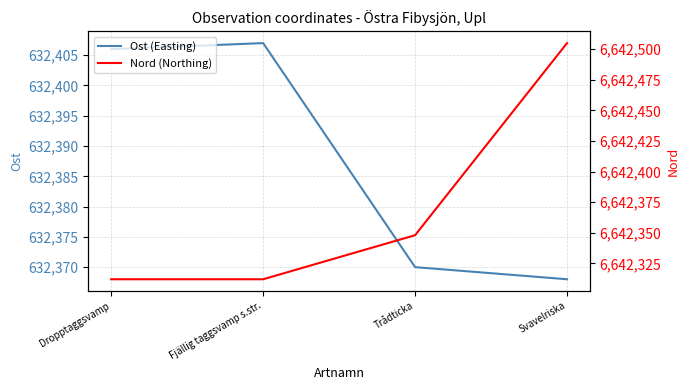

Between Svavelriska and Dropptaggsvamp, which is larger?

Dropptaggsvamp